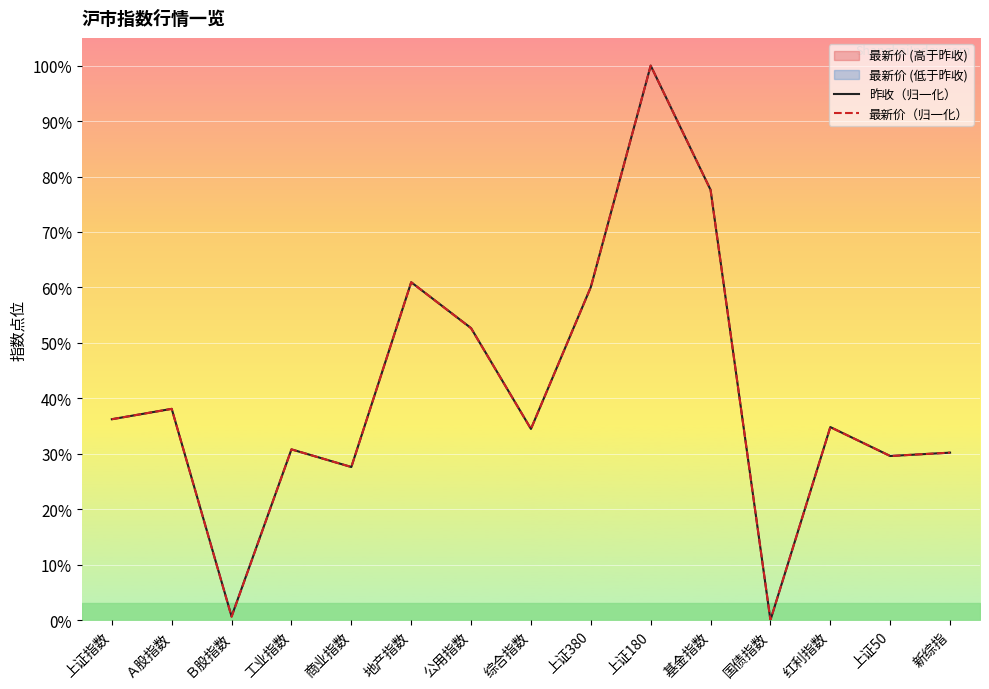

At which category does 昨收（归一化） reach its first local valley?

Ｂ股指数